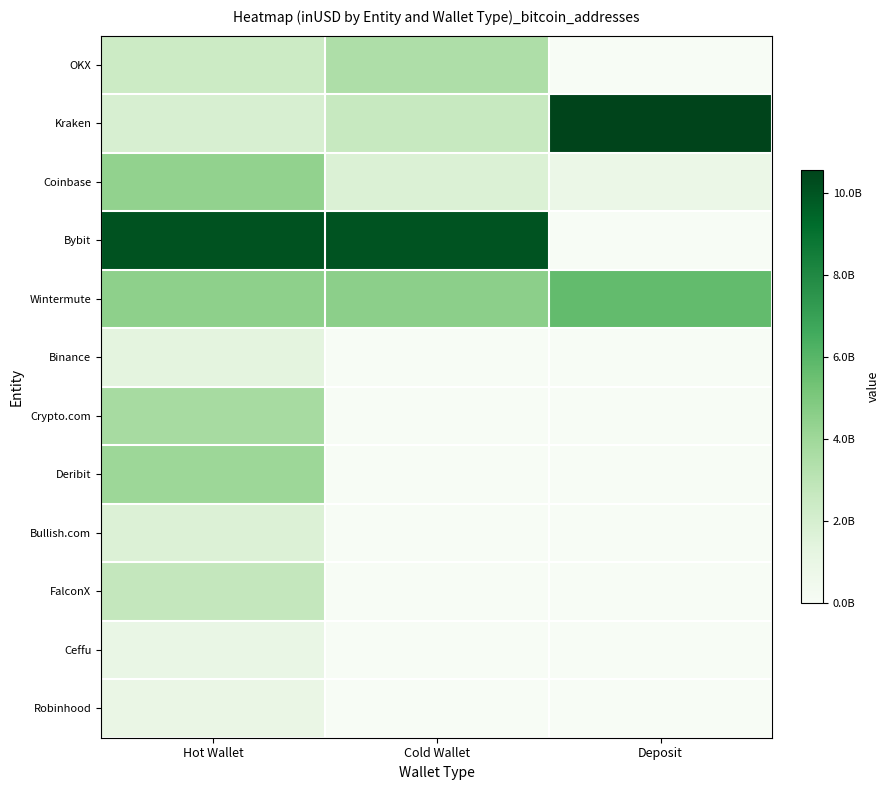

What is the spread (max minus min) of values at Deposit?

10549236294.0